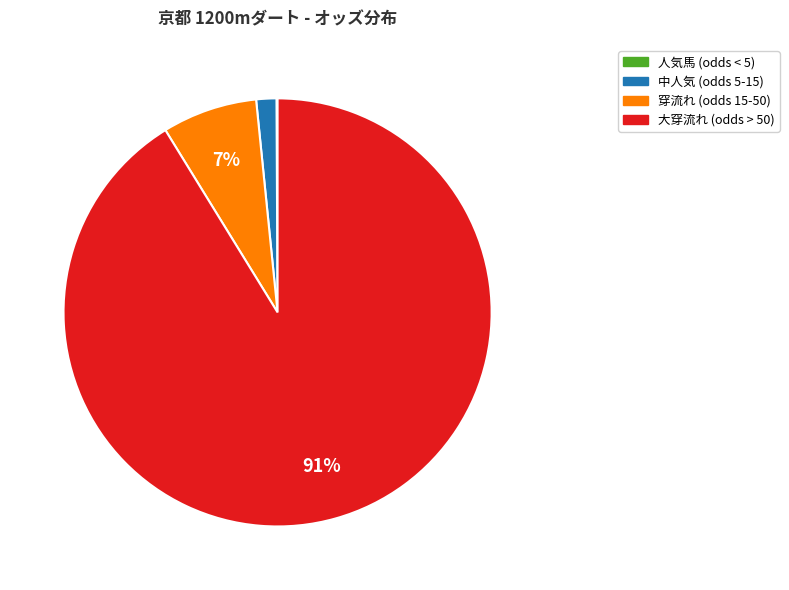

Is there any slice that represents more than half of the pie?

Yes